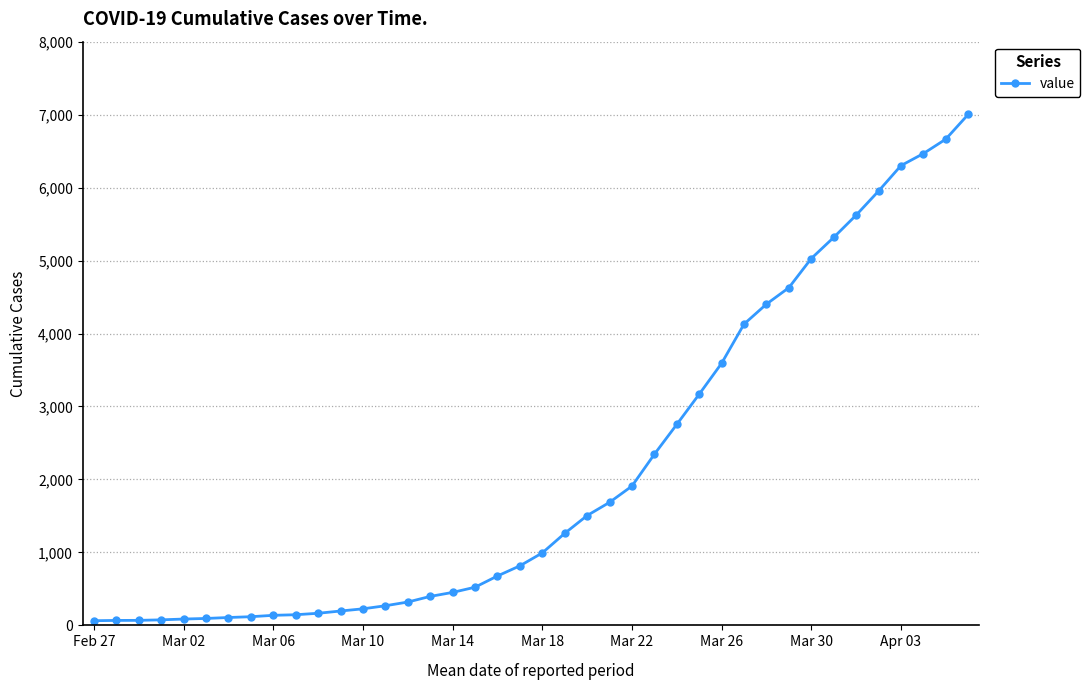

What is the difference between the maximum and second lowest values?

6935